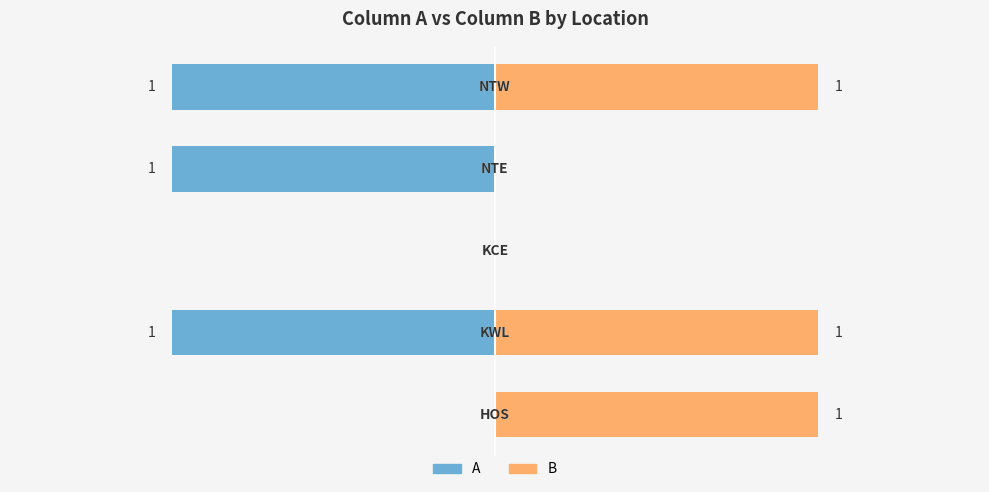

Between −1.5 and −1.0, which series saw the biggest shift?

A